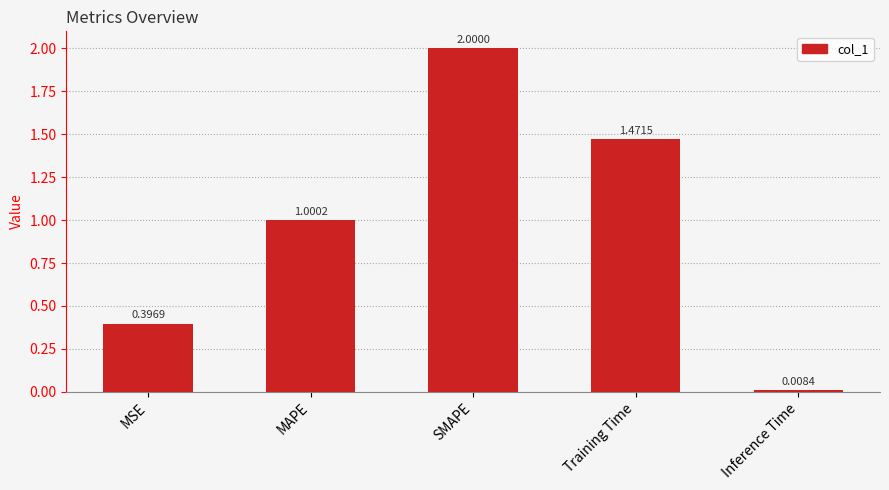

What is the label of the 3rd bar from the left?

SMAPE